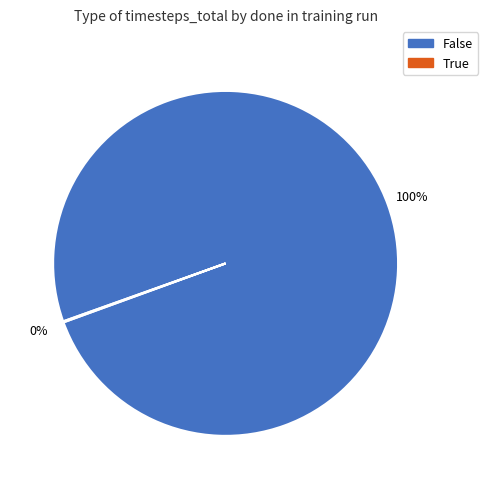

What percentage is the False slice, to the nearest percent?

100%